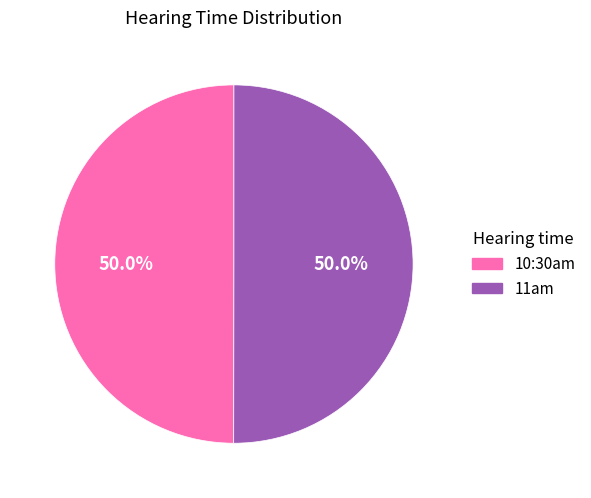

What percentage do 10:30am and 11am together represent?

100.0%